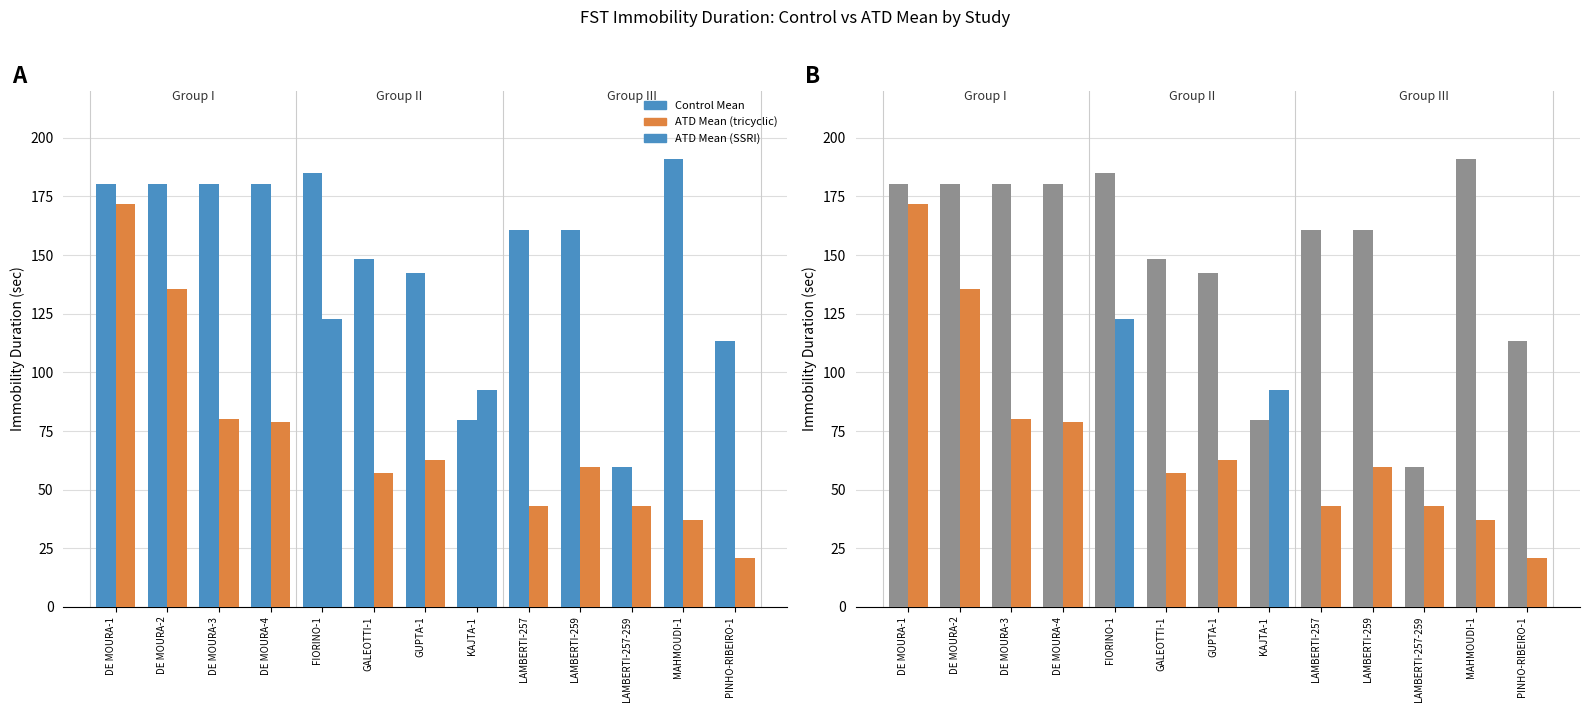

What is the average value of the Control Mean series?

150.9